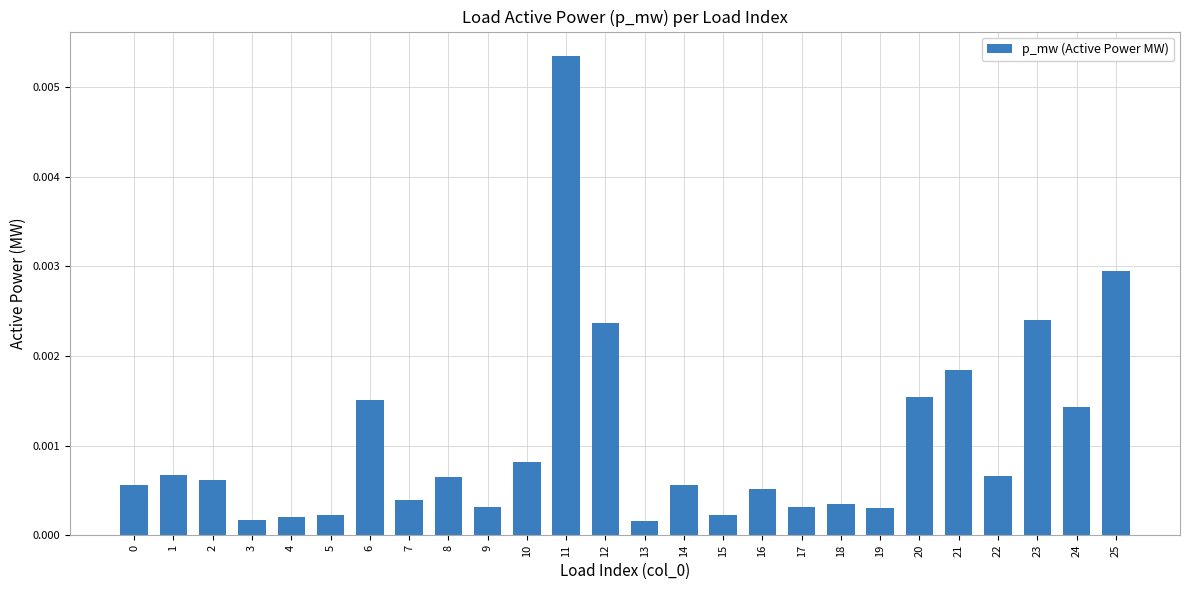

Which category has the highest value across all series?

11